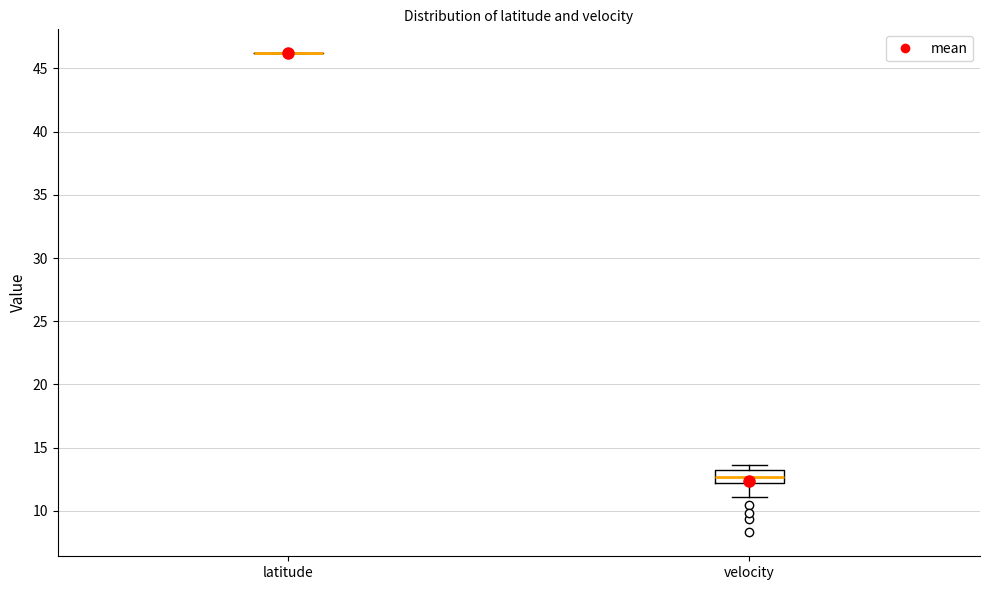

Reading left to right, transcribe this box plot: for each box, give where its median line is, the range the box spans, and where its two whiskers end, as read against the y-axis. The values are not printed on the chart, so give them approximately, as read against the axis.

latitude: box collapsed to a line at 46.0, whiskers 46.0 to 46.0
velocity: median 12.5, box 12.0 to 13.0, whiskers 11.0 to 13.5